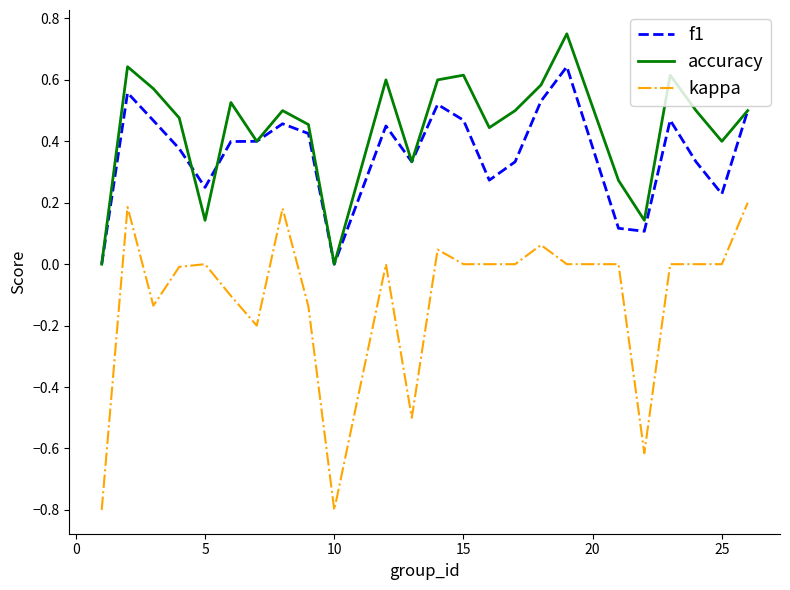

How many lines are shown in the chart?

3